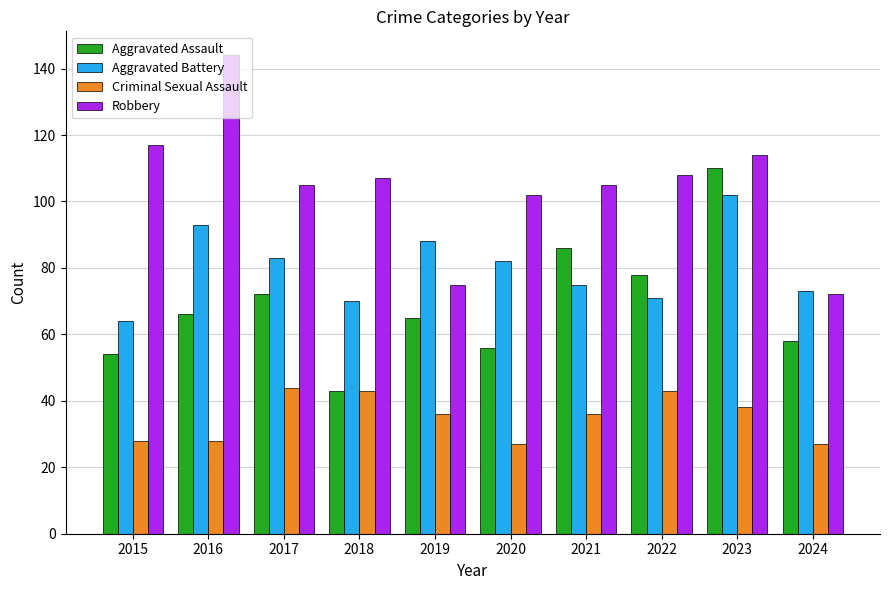

Reading left to right, transcribe all the data shown in this chart.

Aggravated Assault: 54	66	72	43	65	56	86	78	110	58
Aggravated Battery: 64	93	83	70	88	82	75	71	102	73
Criminal Sexual Assault: 28	28	44	43	36	27	36	43	38	27
Robbery: 117	144	105	107	75	102	105	108	114	72